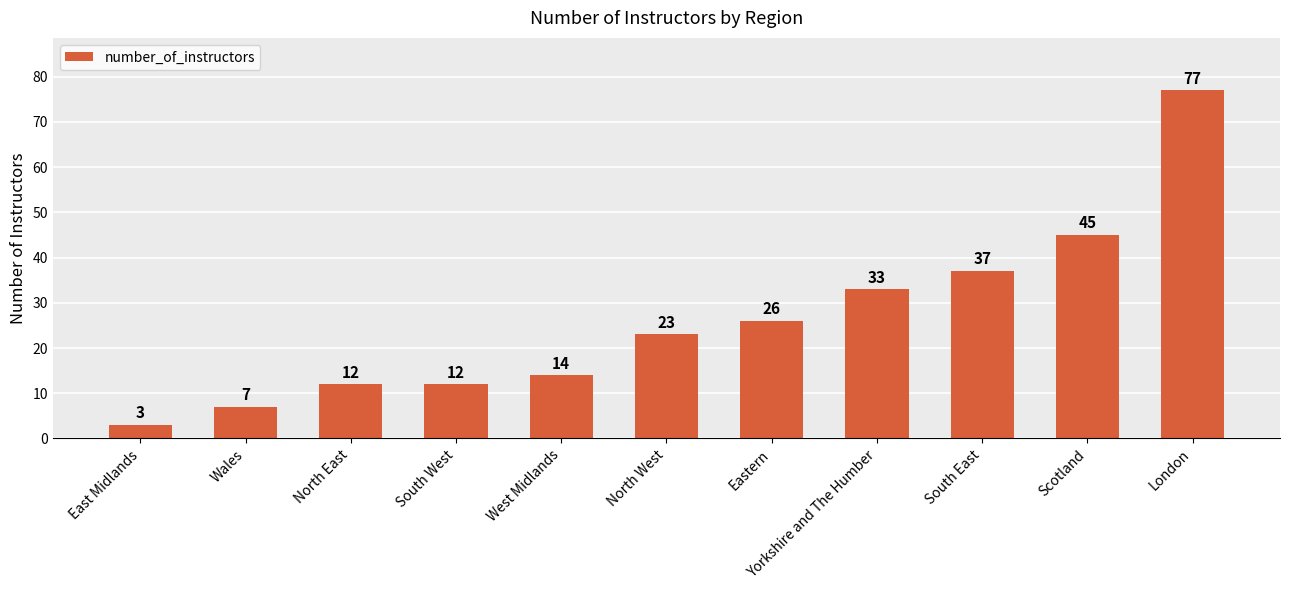

Reading left to right, what are all the values shown in this chart?

East Midlands=3	Wales=7	North East=12	South West=12	West Midlands=14	North West=23	Eastern=26	Yorkshire and The Humber=33	South East=37	Scotland=45	London=77